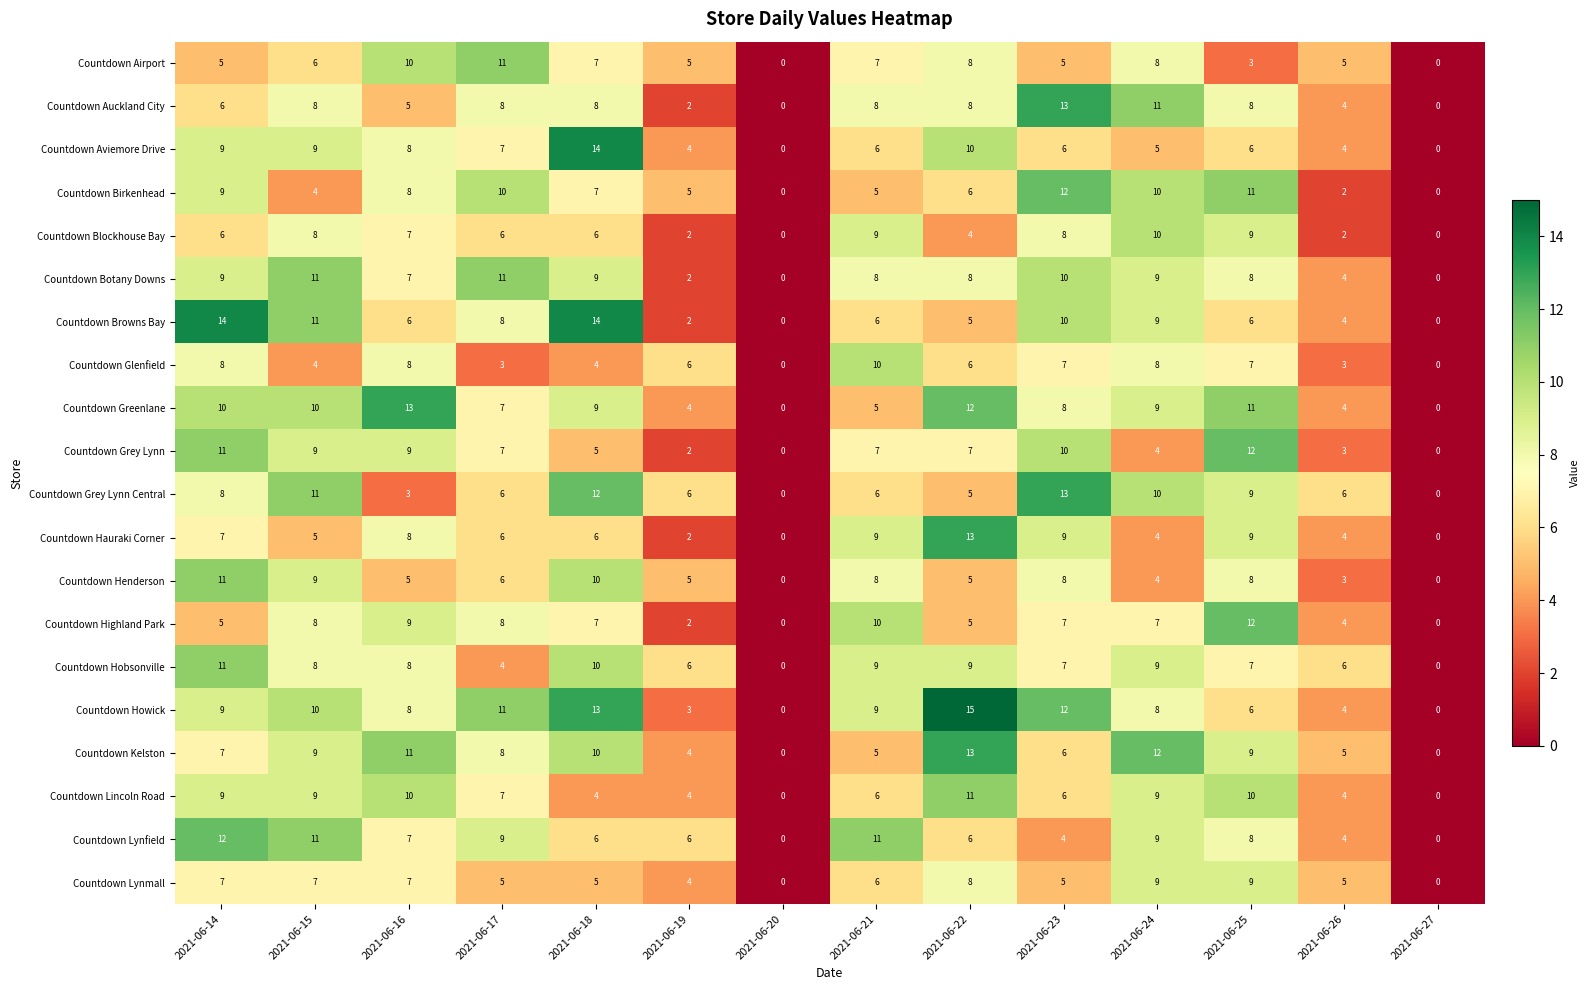

Is it true that Countdown Aviemore Drive equals 23 at 2021-06-18?

False